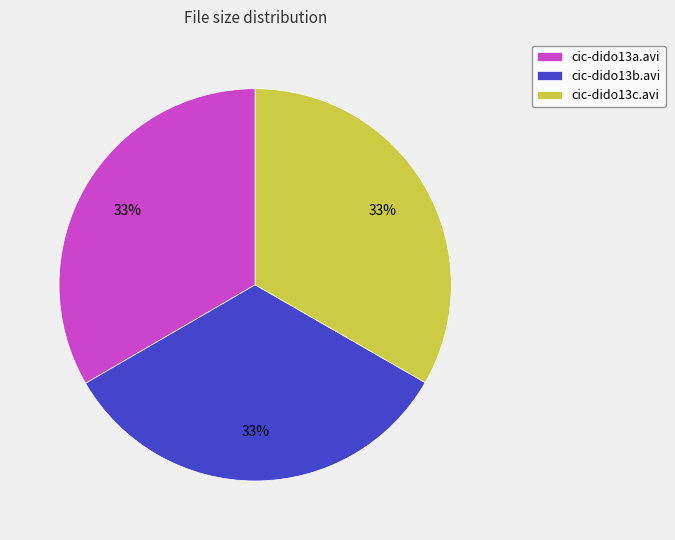

To the nearest percent, what portion does cic-dido13c.avi represent?

33%